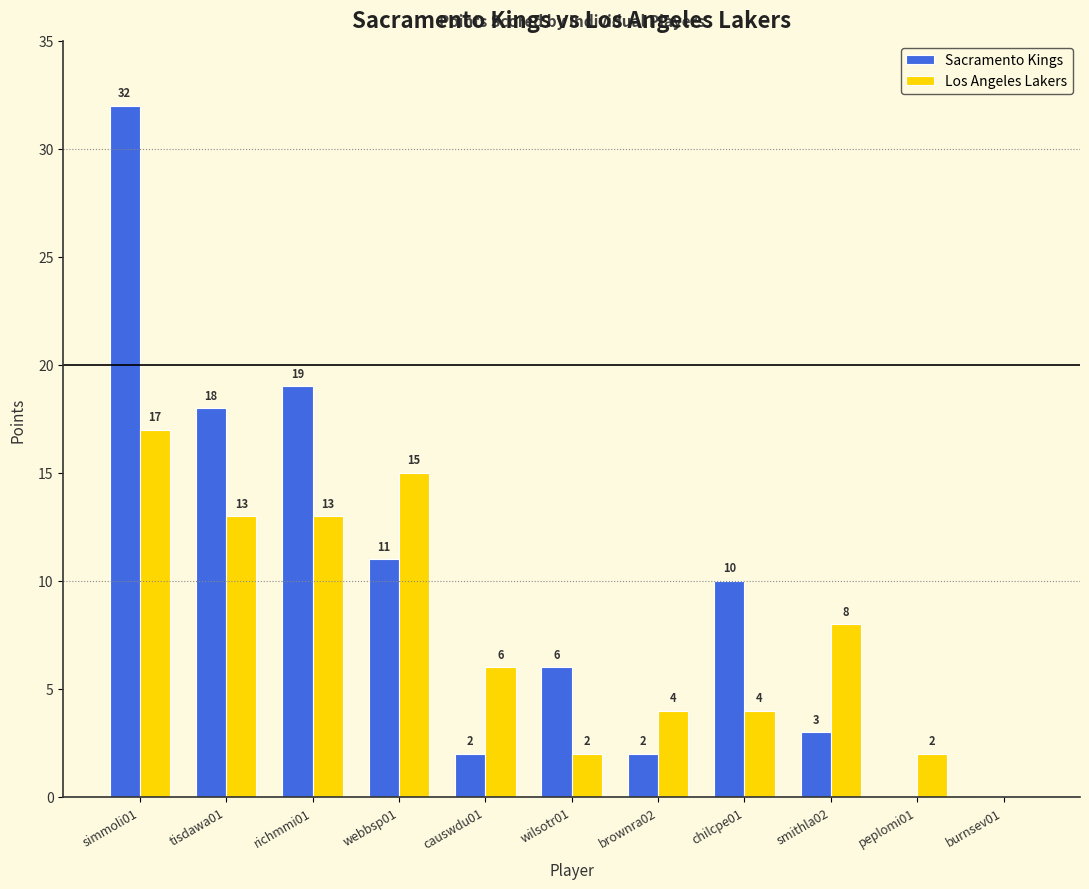

Are the bars horizontal?

No